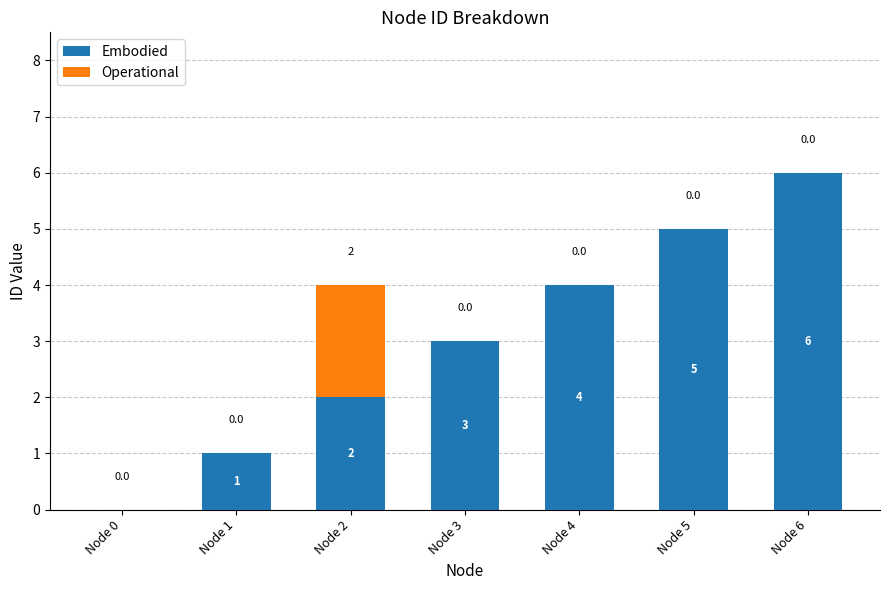

Reading right to left, list the values for the Embodied series.

Node 6=6	Node 5=5	Node 4=4	Node 3=3	Node 2=2	Node 1=1	Node 0=0